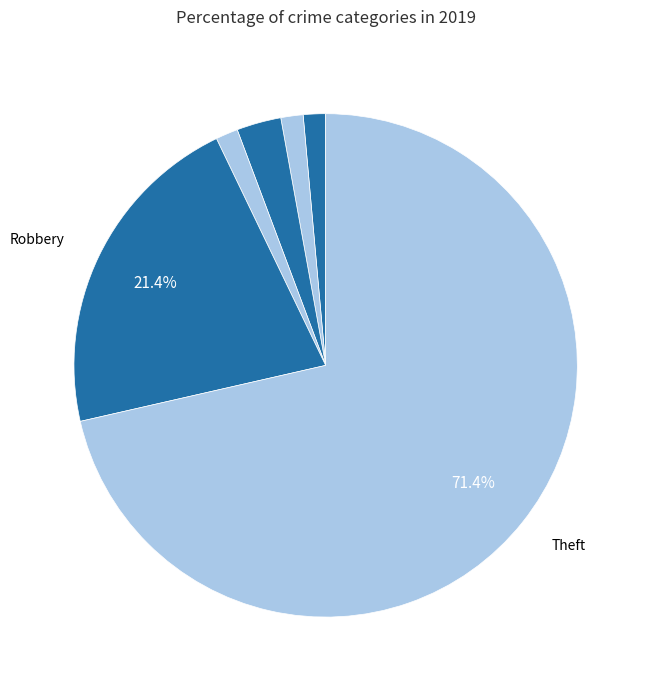

How many segments does this pie chart have?

6